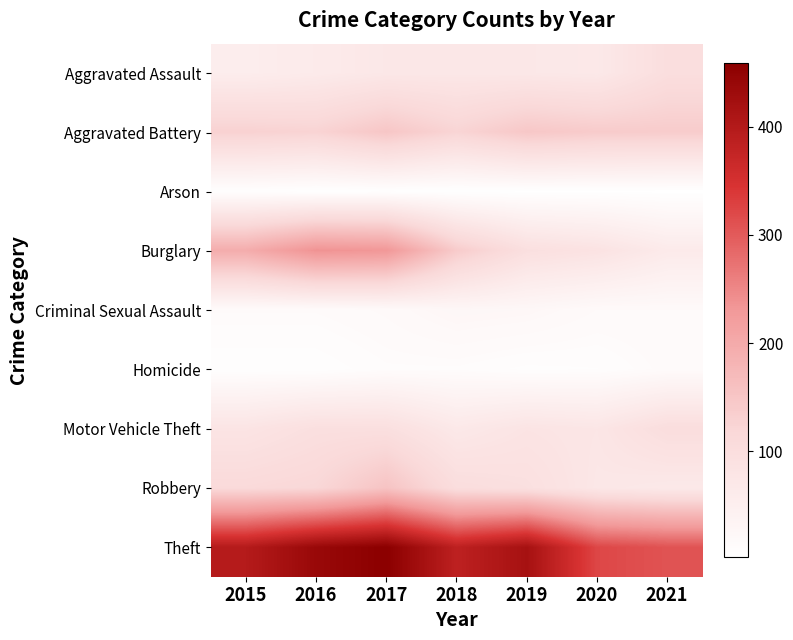

At how many categories does at least one series exceed 458?

1